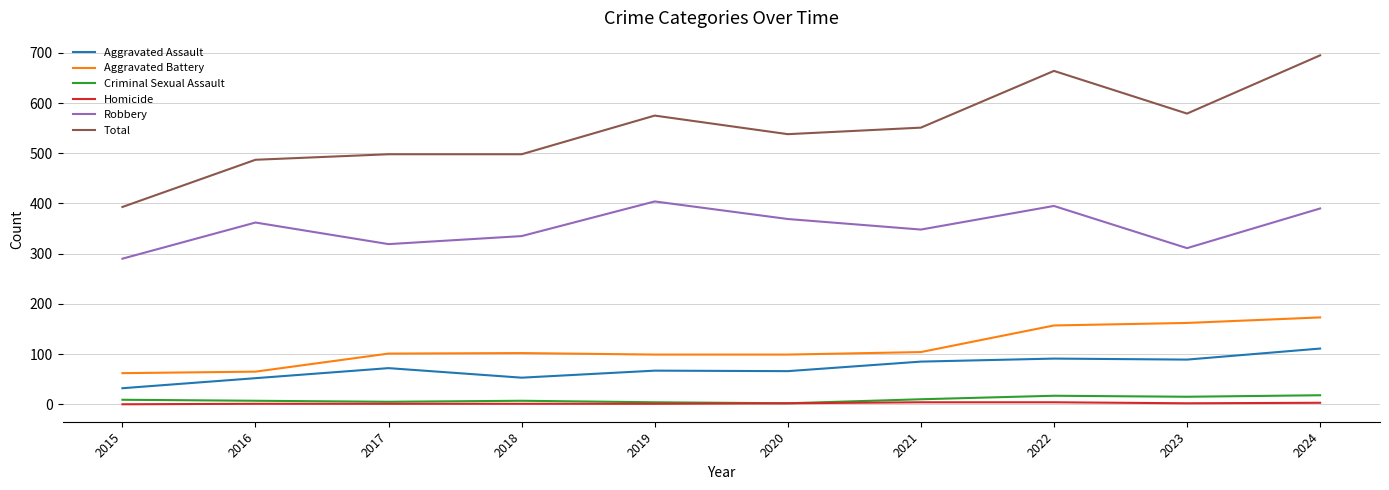

What are all the series names shown in the legend?

Aggravated Assault, Aggravated Battery, Criminal Sexual Assault, Homicide, Robbery, Total